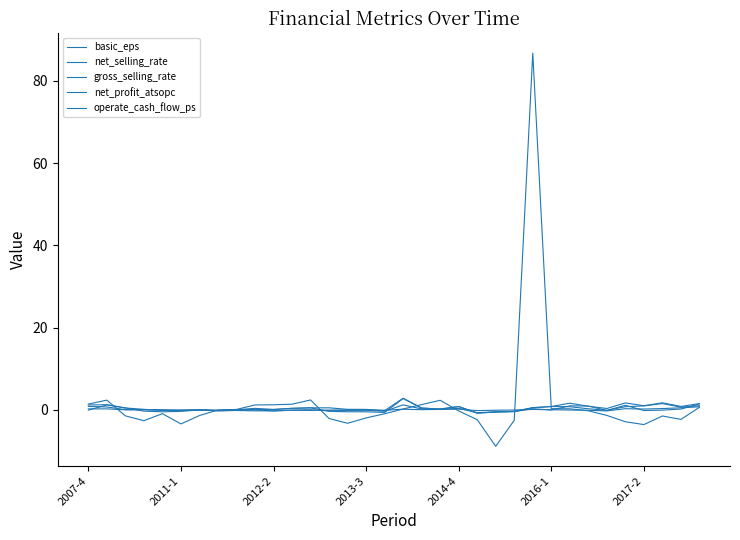

Rank the series by their maximum value, from highest to lowest.

operate_cash_flow_ps, net_profit_atsopc, basic_eps, net_selling_rate, gross_selling_rate